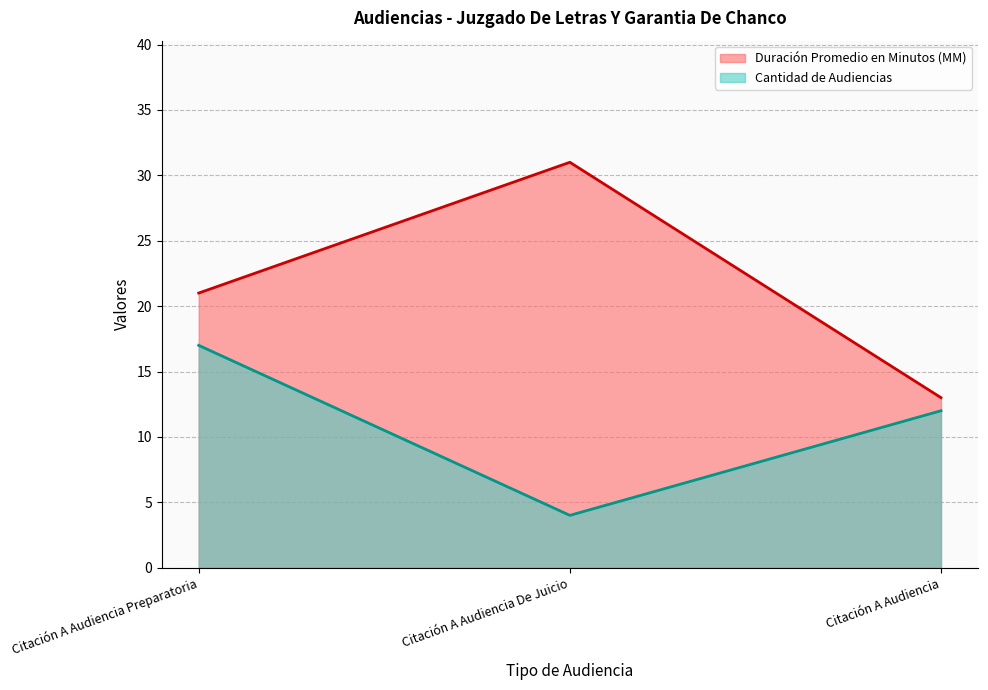

At which label does Cantidad de Audiencias reach its minimum?

Citación A Audiencia De Juicio